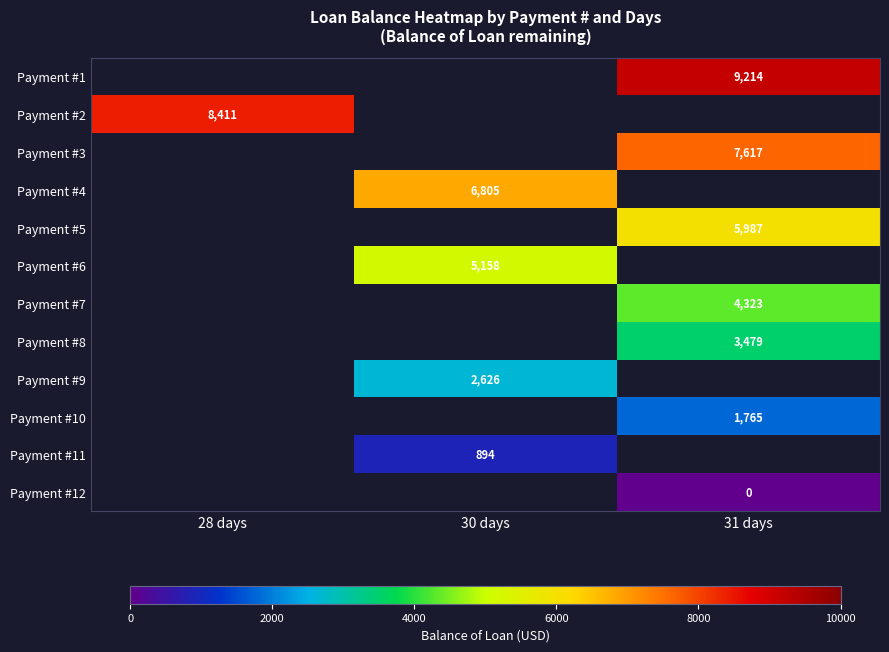

Is the value of Payment #11 at 30 days greater than the value of Payment #10 at 31 days?

No